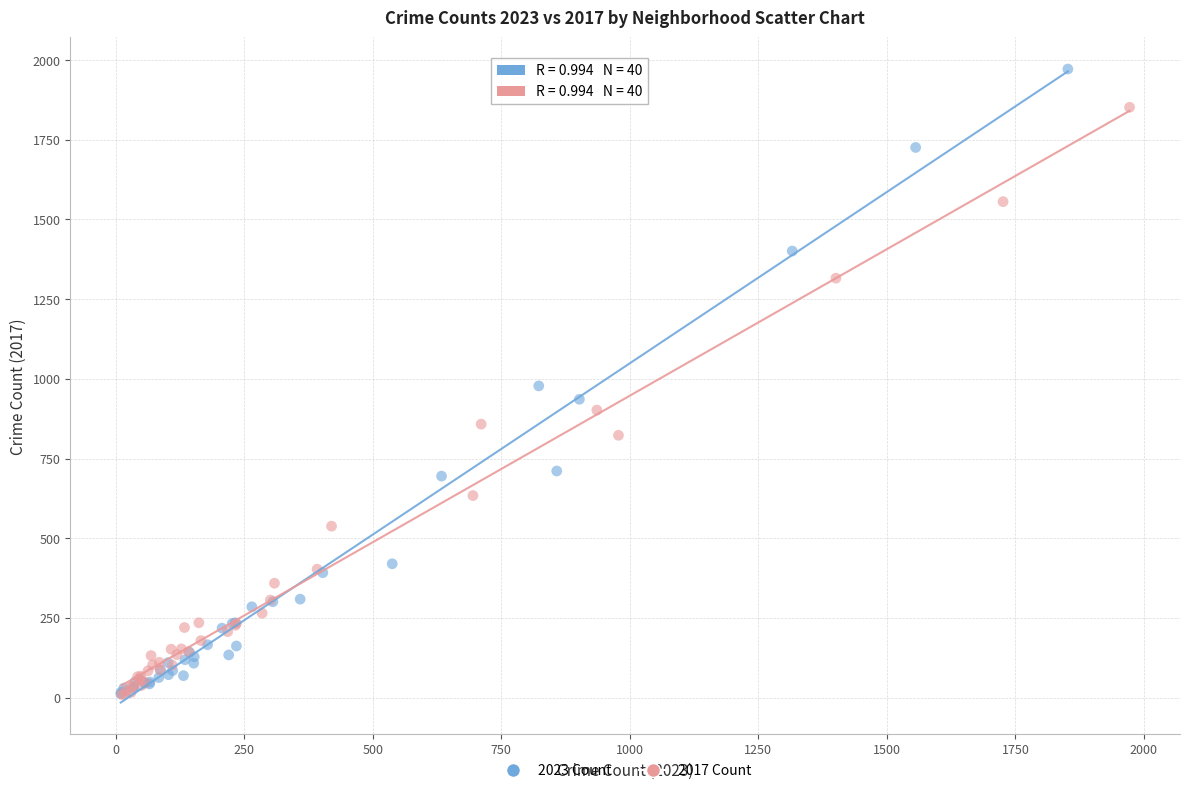

Which series reaches the maximum Y coordinate?

2023 Count